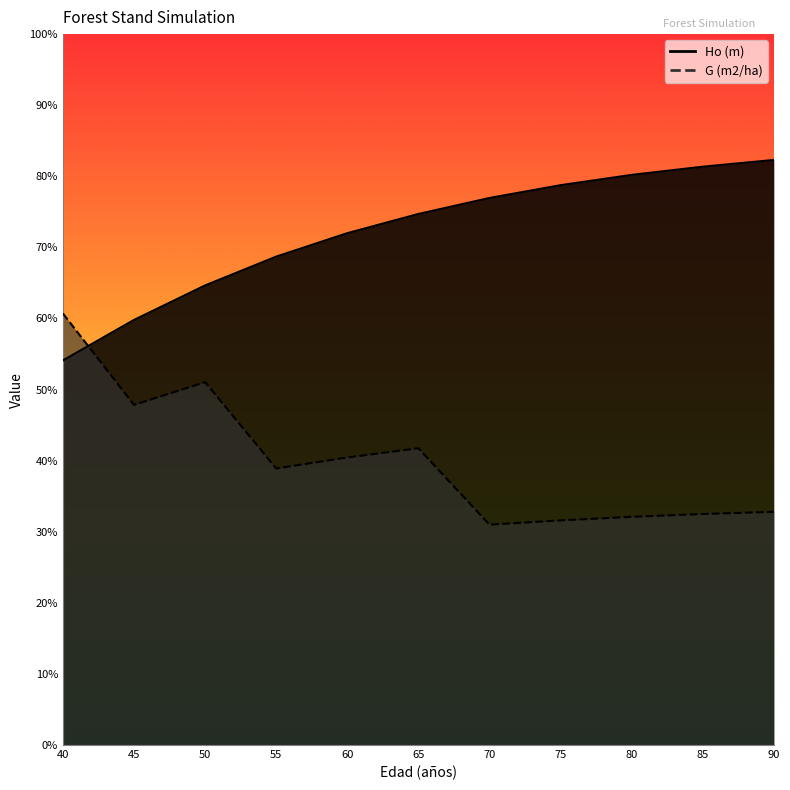

The Ho (m) series shows 3.1 at 70. True or false?

False